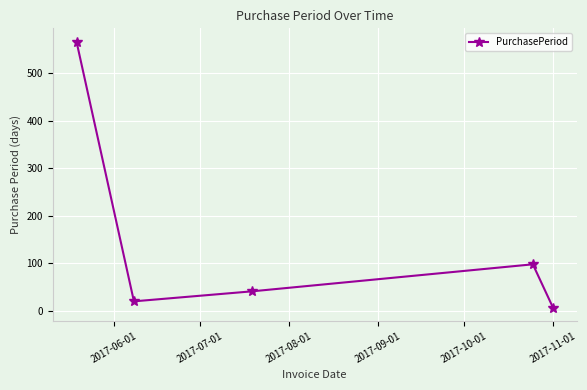

What is the greatest value displayed?

567